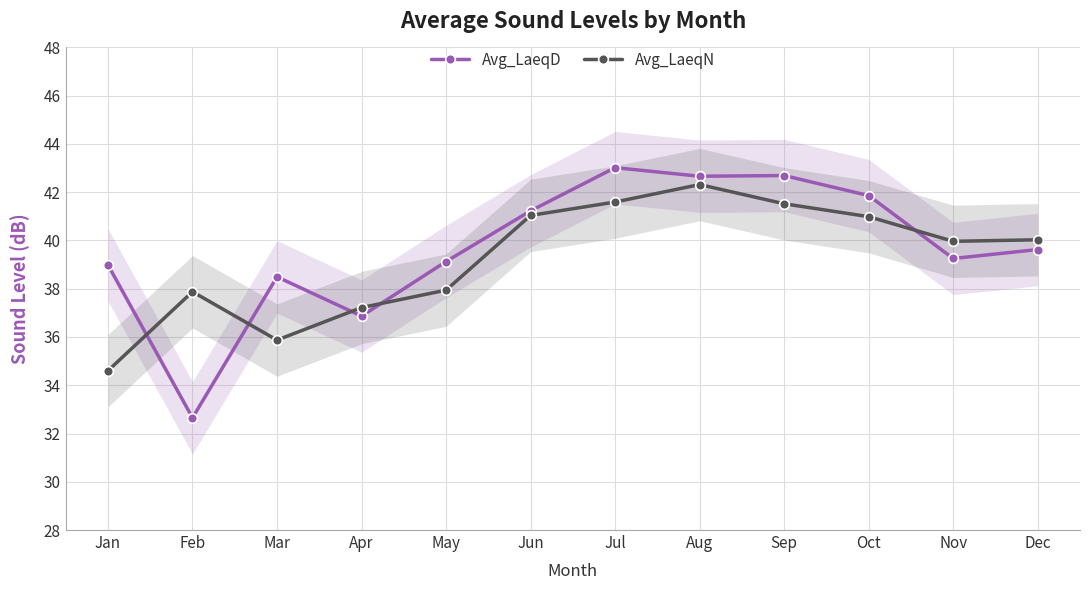

Rank the series by their average value, from highest to lowest.

Avg_LaeqD, Avg_LaeqN